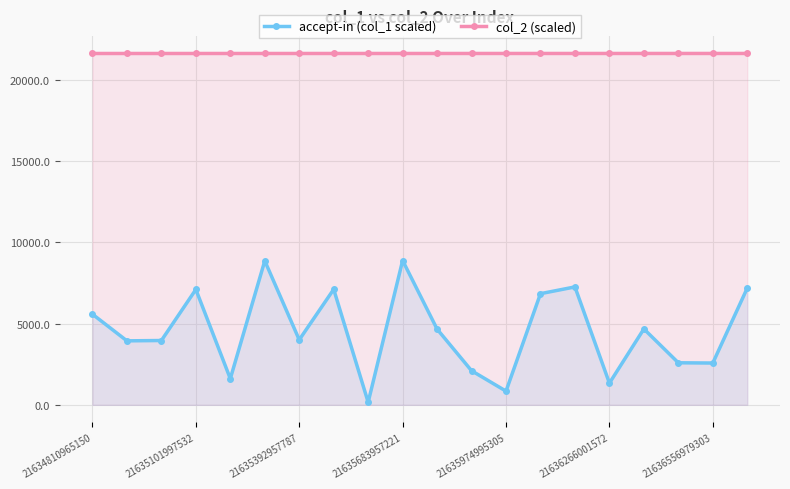

What is the average value of the accept-in (col_1 scaled) series?

4563.5